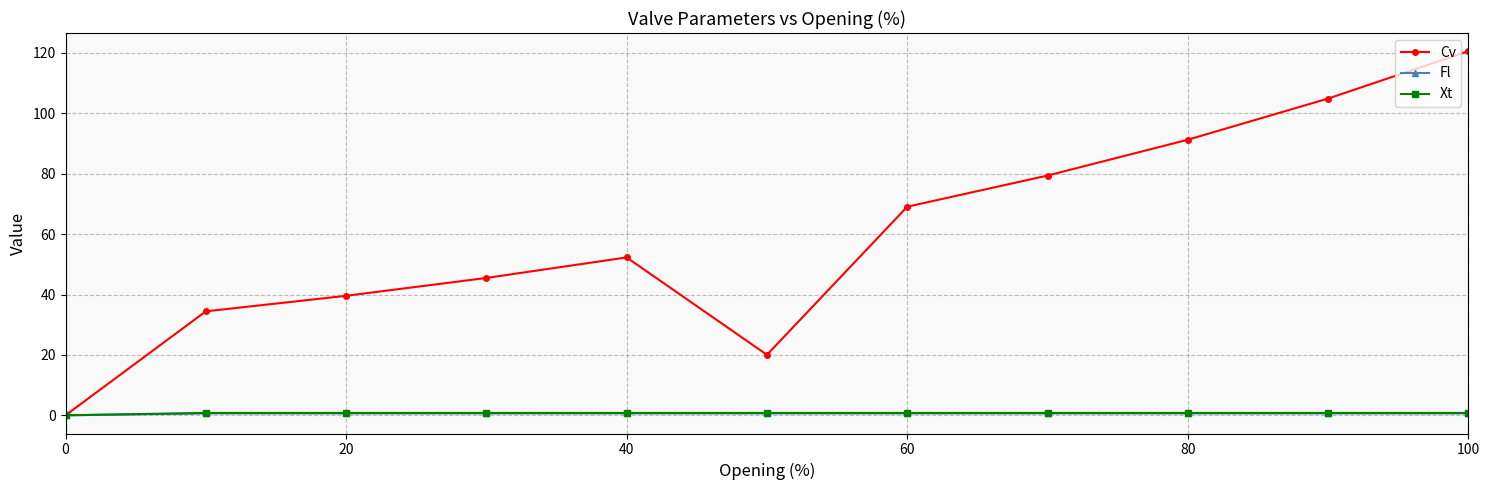

What is the greatest value displayed?

120.6